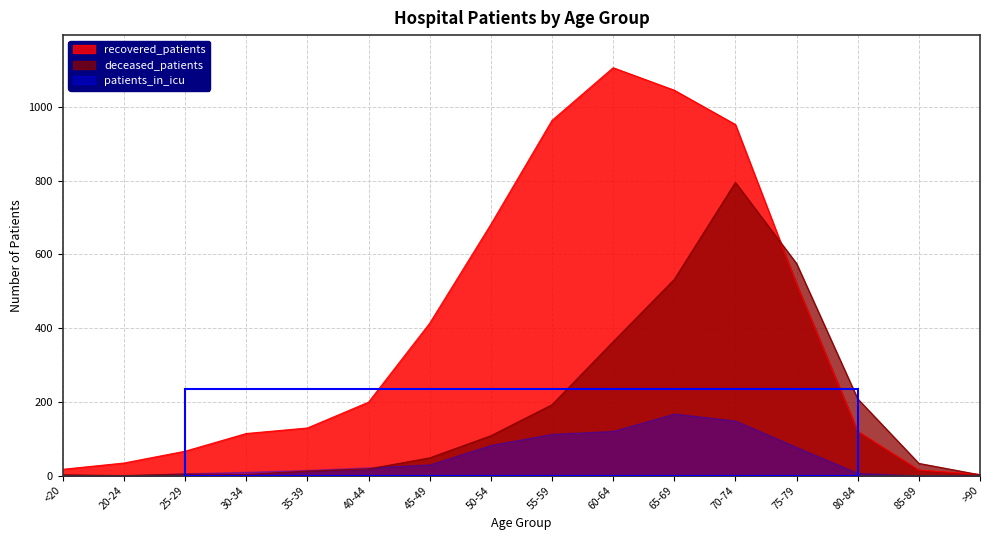

True or false: deceased_patients has a value of 396 at 75-79.

False